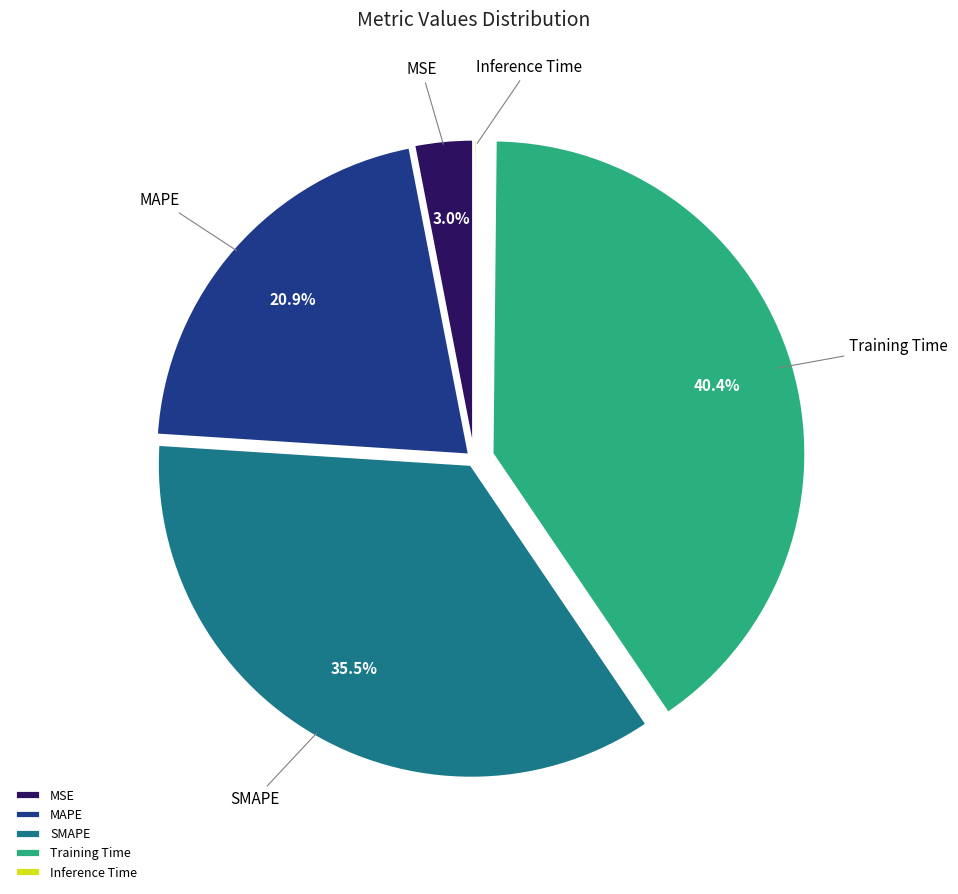

Which category has the biggest portion of the pie?

Training Time